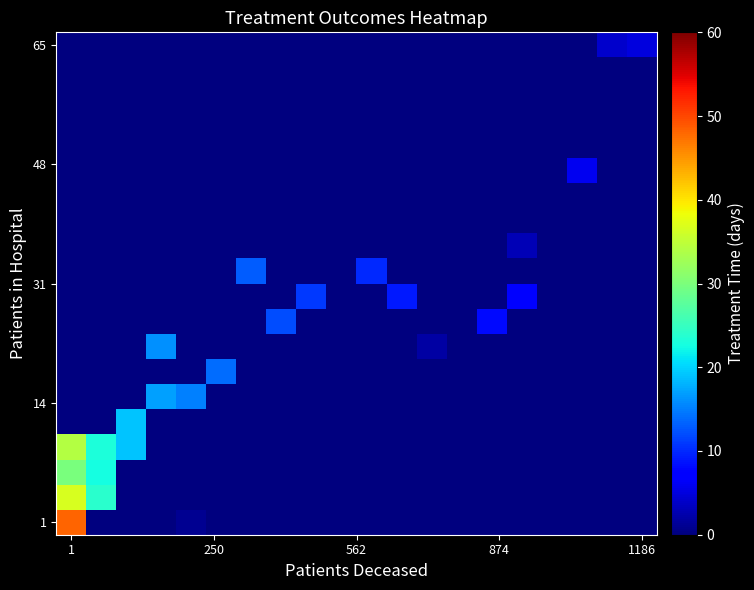

Count the number of categories in the chart.

20